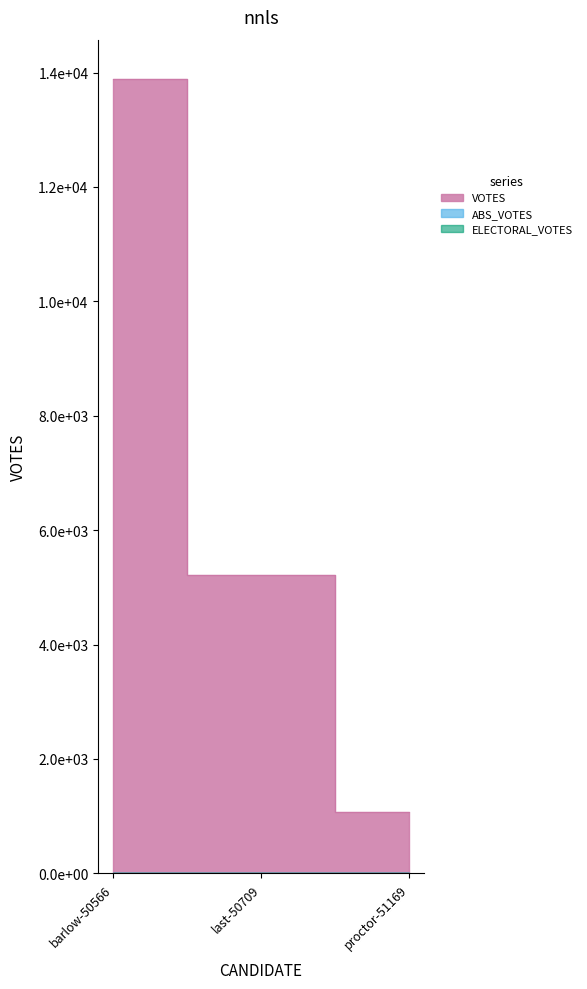

What is the greatest value displayed?

13881